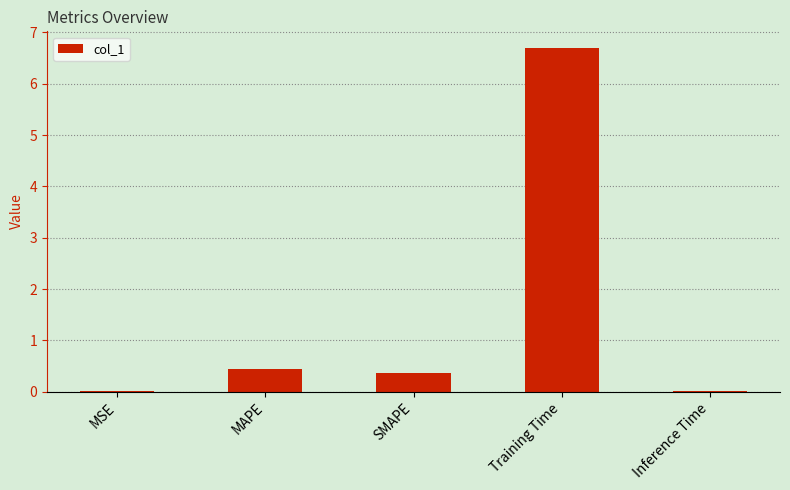

What is the greatest value displayed?

6.7